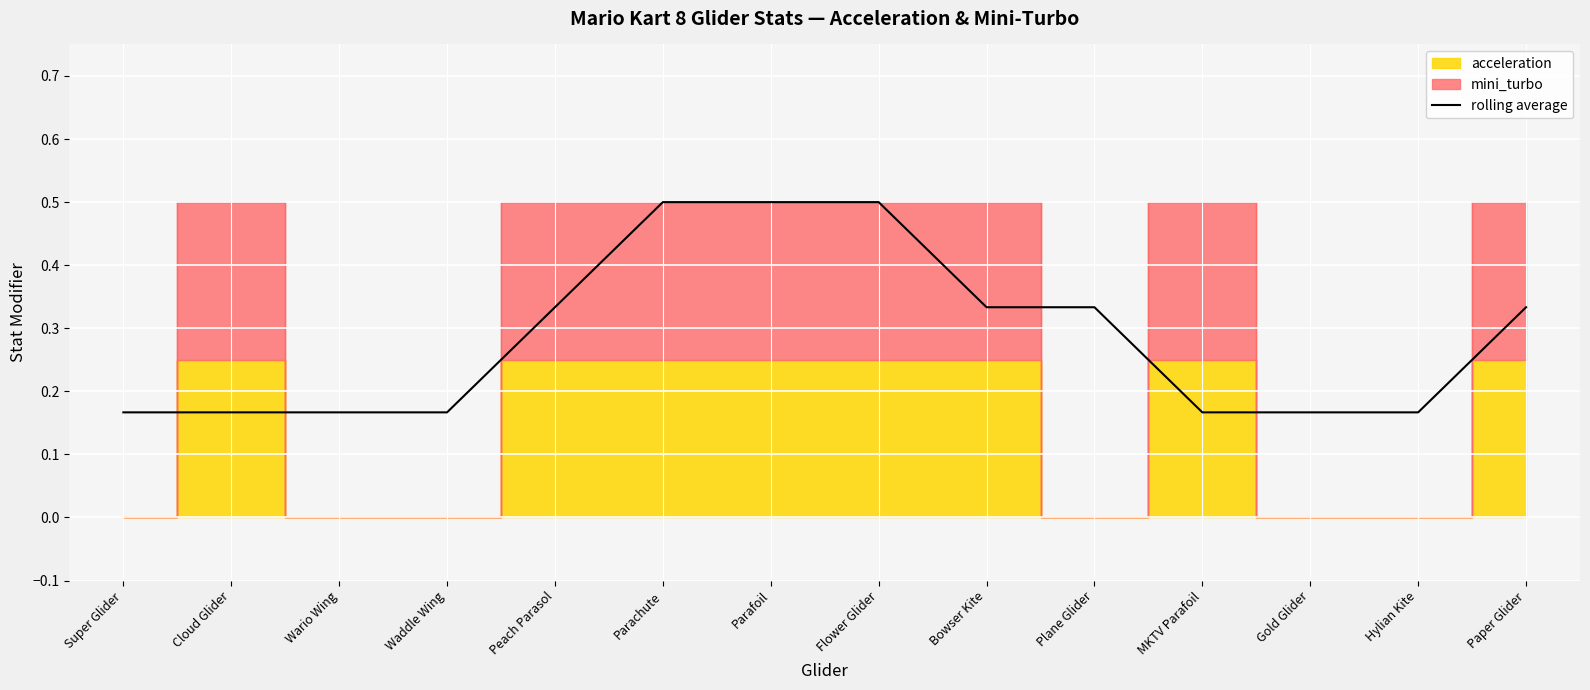

List the labels in order of value, smallest first.

Super Glider, Cloud Glider, Wario Wing, Waddle Wing, MKTV Parafoil, Gold Glider, Hylian Kite, Peach Parasol, Bowser Kite, Plane Glider, Paper Glider, Parachute, Parafoil, Flower Glider